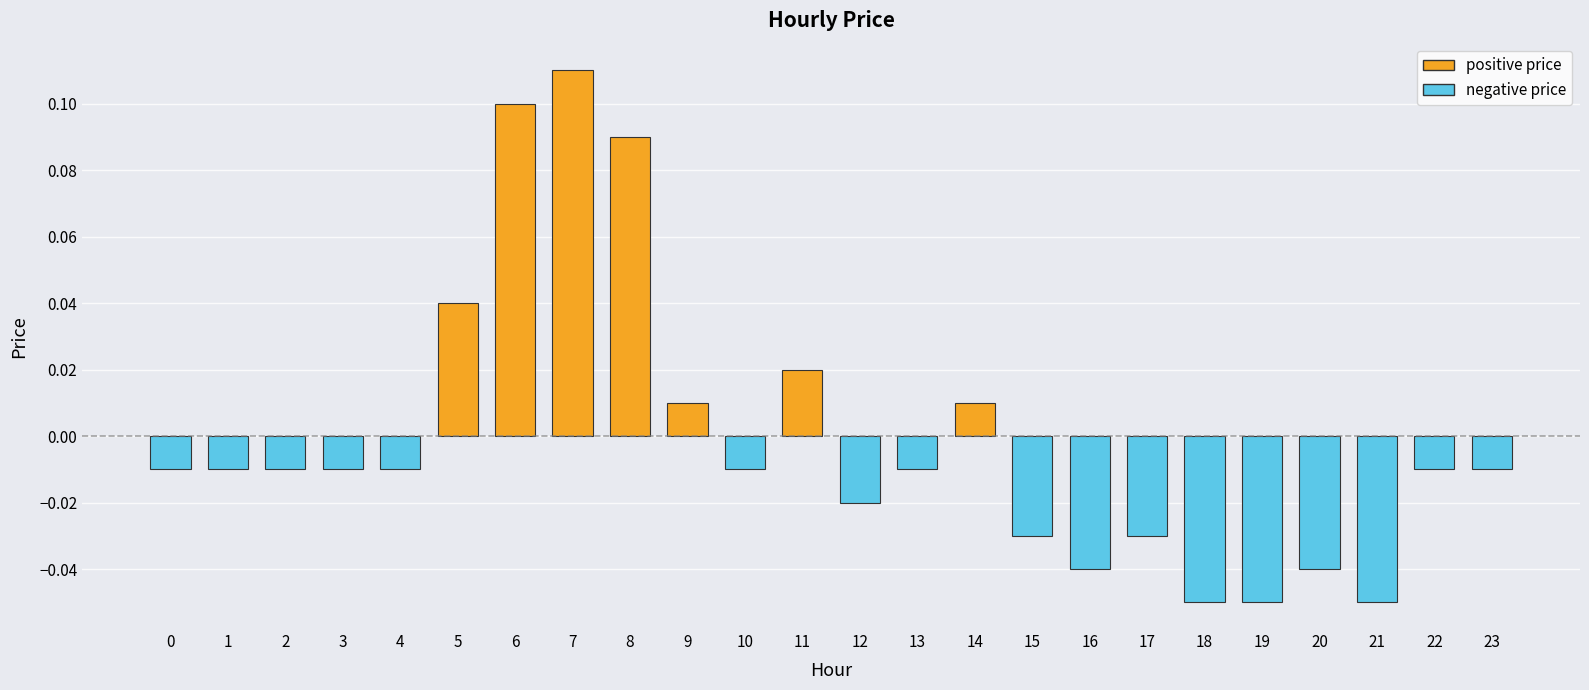

What is the difference between the maximum and minimum values?

0.2